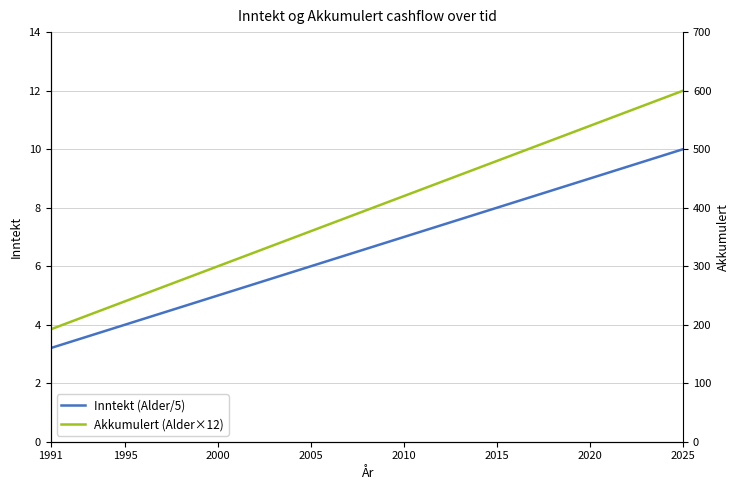

Reading left to right, list all the values displayed in this chart.

Inntekt (Alder/5): 3.2	3.4	3.6	3.8	4.0	4.2	4.4	4.6	4.8	5.0	5.2	5.4	5.6	5.8	6.0	6.2	6.4	6.6	6.8	7.0	7.2	7.4	7.6	7.8	8.0	8.2	8.4	8.6	8.8	9.0	9.2	9.4	9.6	9.8	10.0
Akkumulert (Alder×12): 192.0	204.0	216.0	228.0	240.0	252.0	264.0	276.0	288.0	300.0	312.0	324.0	336.0	348.0	360.0	372.0	384.0	396.0	408.0	420.0	432.0	444.0	456.0	468.0	480.0	492.0	504.0	516.0	528.0	540.0	552.0	564.0	576.0	588.0	600.0